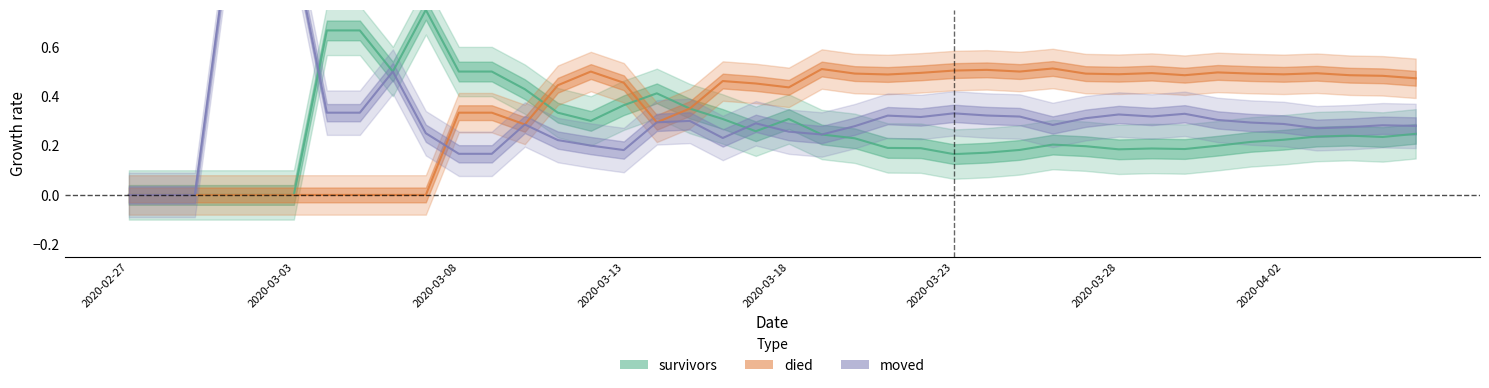

At how many categories does at least one series exceed 0?

37